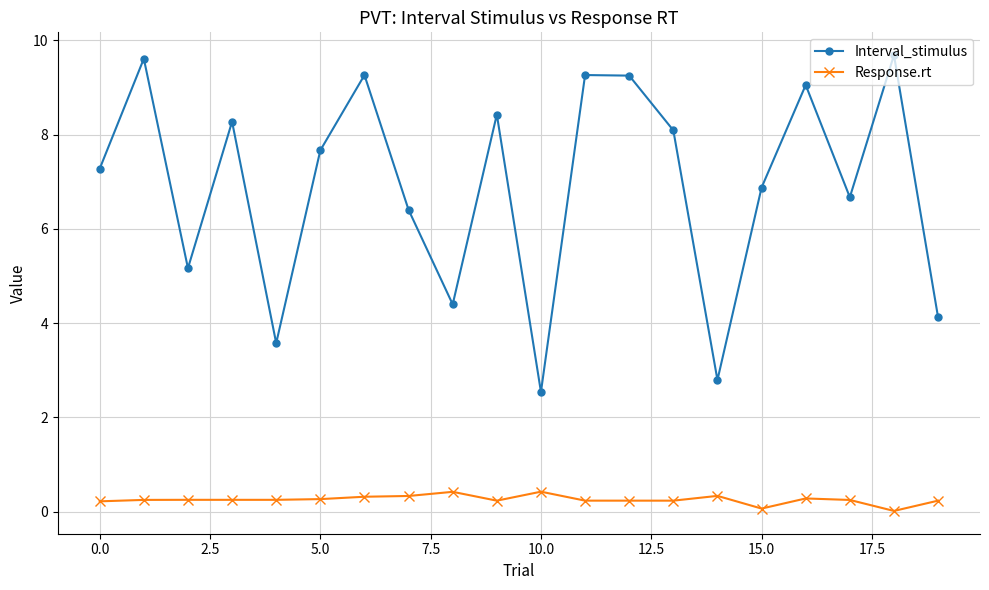

What is the difference between the maximum and minimum values in the Interval_stimulus series?

7.1